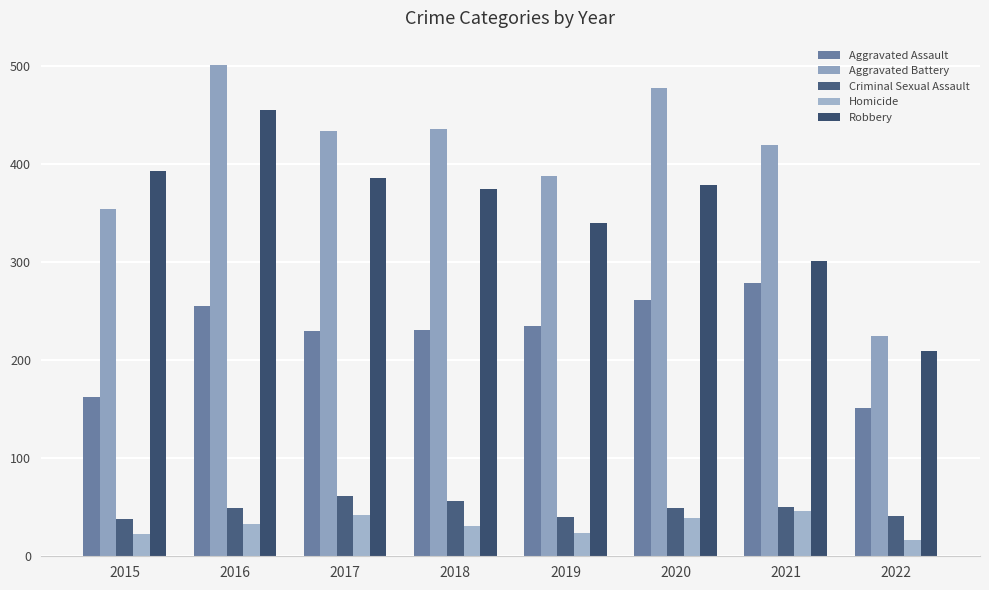

What is the value of the Aggravated Battery bar at the 8th from the left?

225